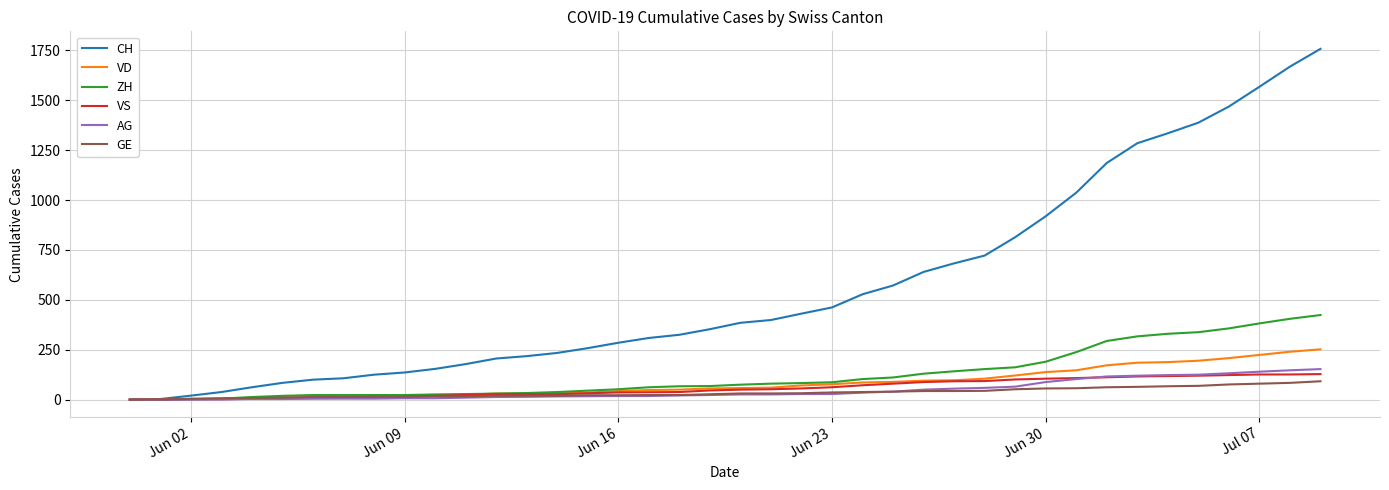

What is the highest value of the CH series?

1758